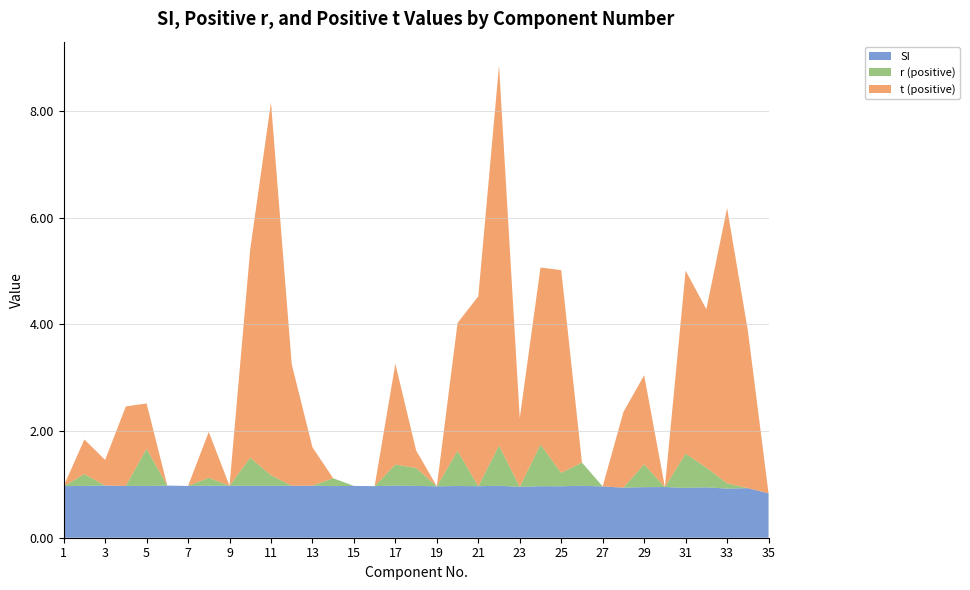

Reading left to right, extract all data points from this chart.

SI: 1=1.0	2=1.0	3=1.0	4=1.0	5=1.0	6=1.0	7=1.0	8=1.0	9=1.0	10=1.0	11=1.0	12=1.0	13=1.0	14=1.0	15=1.0	16=1.0	17=1.0	18=1.0	19=1.0	20=1.0	21=1.0	22=1.0	23=1.0	24=1.0	25=1.0	26=1.0	27=1.0	28=0.9	29=0.9	30=1.0	31=0.9	32=0.9	33=0.9	34=0.9	35=0.8
r_pos: 1=0.0	2=0.2	3=0.0	4=0.0	5=0.7	6=0.0	7=0.0	8=0.1	9=0.0	10=0.5	11=0.2	12=0.0	13=0.0	14=0.1	15=0.0	16=0.0	17=0.4	18=0.3	19=0.0	20=0.7	21=0.0	22=0.8	23=0.0	24=0.8	25=0.3	26=0.4	27=0.0	28=0.0	29=0.4	30=0.0	31=0.6	32=0.4	33=0.1	34=0.0	35=0.0
t_pos: 1=0.0	2=0.7	3=0.5	4=1.5	5=0.8	6=0.0	7=0.0	8=0.9	9=0.0	10=3.9	11=7.0	12=2.3	13=0.7	14=0.0	15=0.0	16=0.0	17=1.9	18=0.3	19=0.0	20=2.4	21=3.6	22=7.1	23=1.3	24=3.3	25=3.8	26=0.0	27=0.0	28=1.4	29=1.7	30=0.0	31=3.4	32=3.0	33=5.2	34=3.0	35=0.0